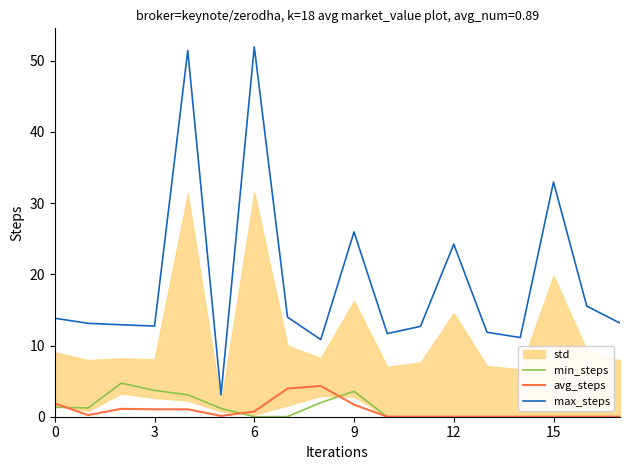

What is the lowest value of the max_steps series?

3.1